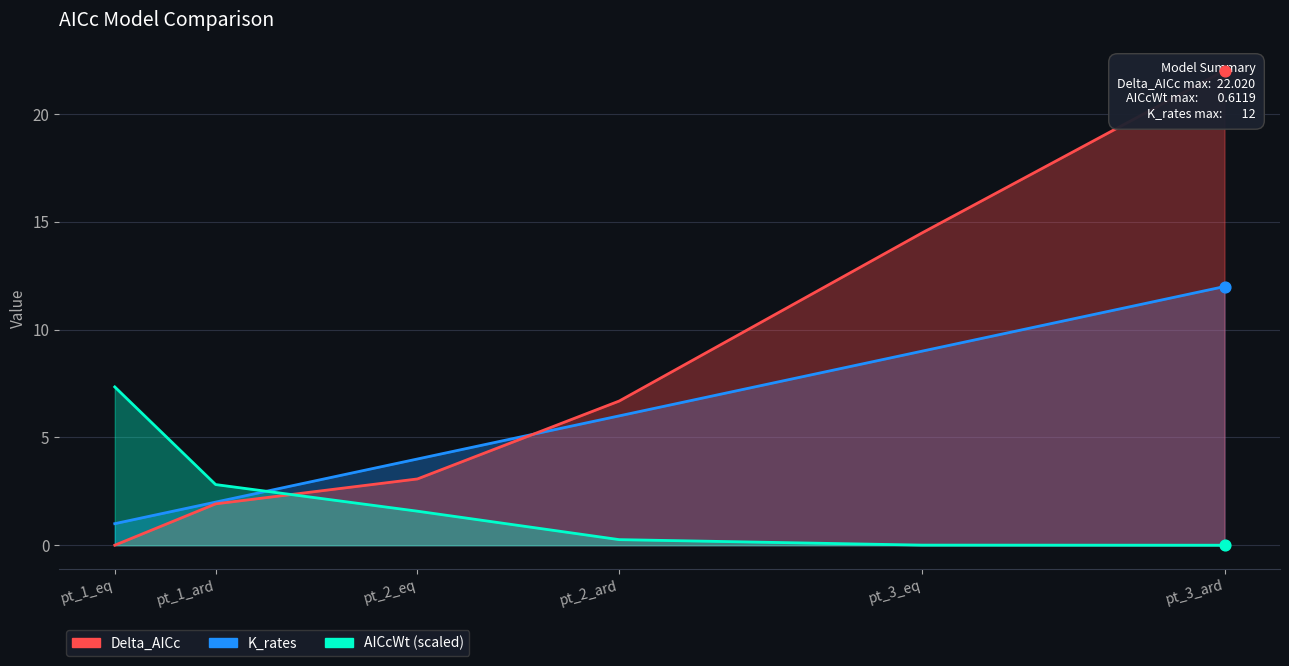

Is the value of AICcWt at pt_1_eq greater than the value of K_rates at pt_3_eq?

No